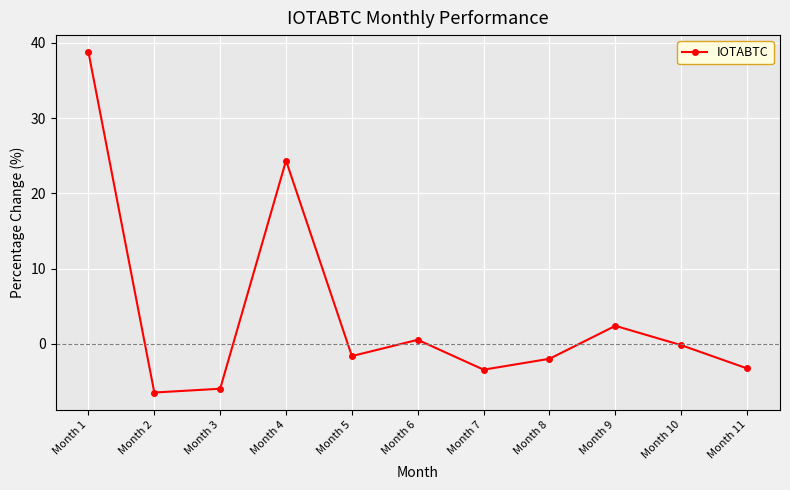

What is the difference between the values at Month 4 and Month 3?

30.3